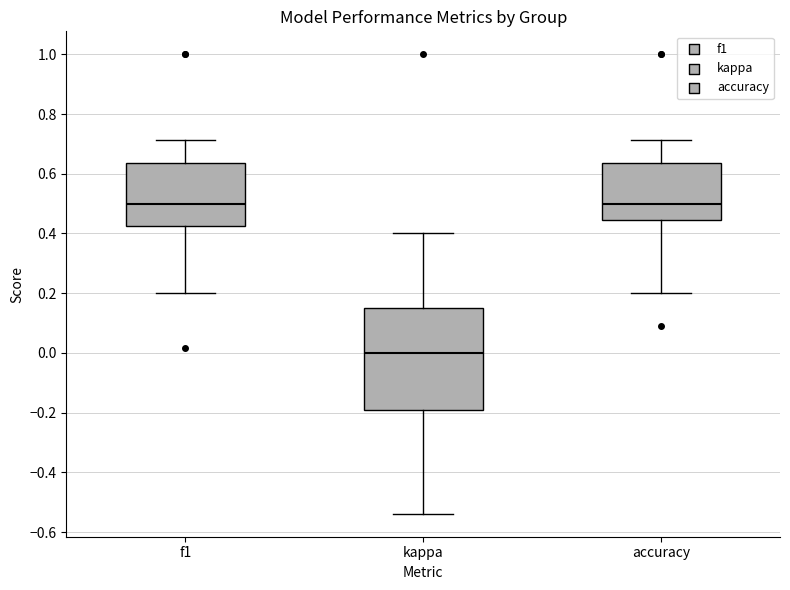

Comparing the boxes themselves (not the whiskers), which one is the tallest?

kappa